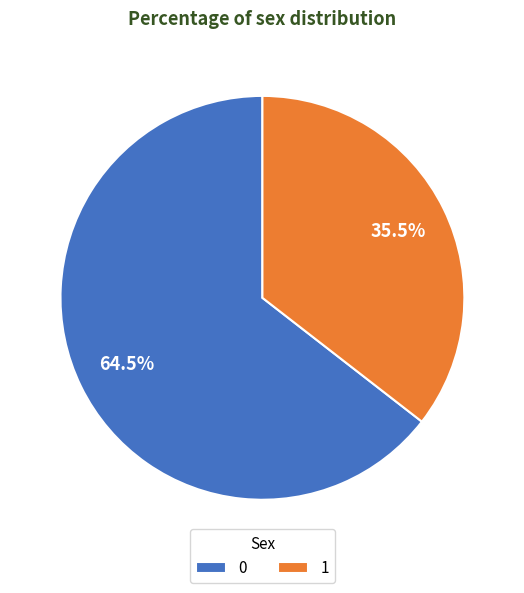

What is the smallest slice in the pie chart?

1